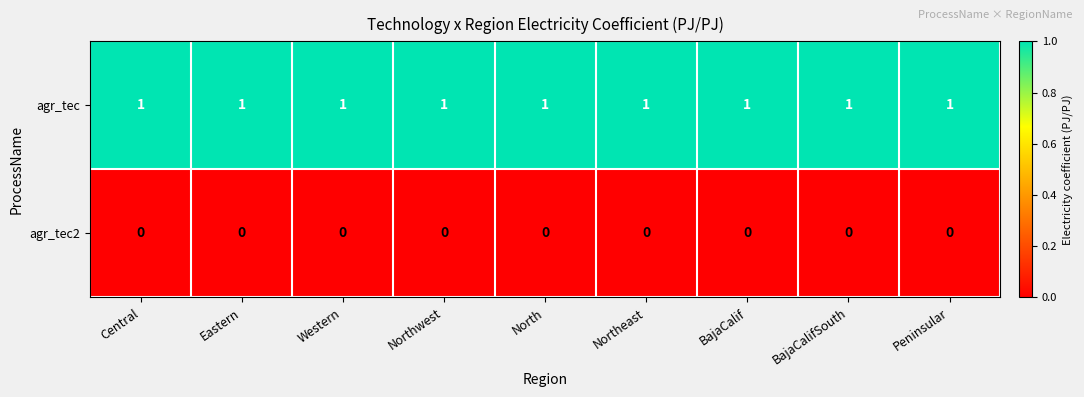

True or false: agr_tec2 has a value of 0 at Western.

True